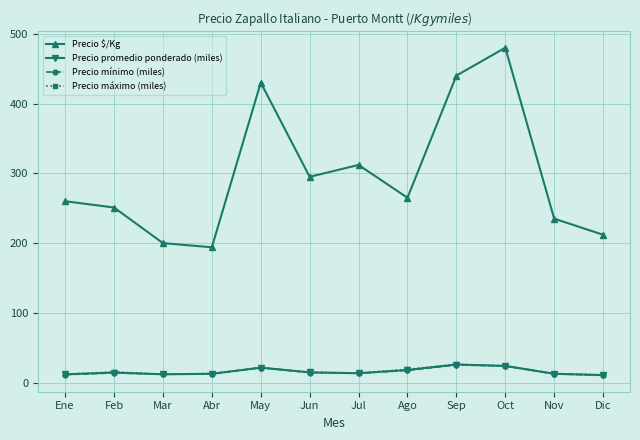

Which series has the widest spread of values?

Precio $/Kg